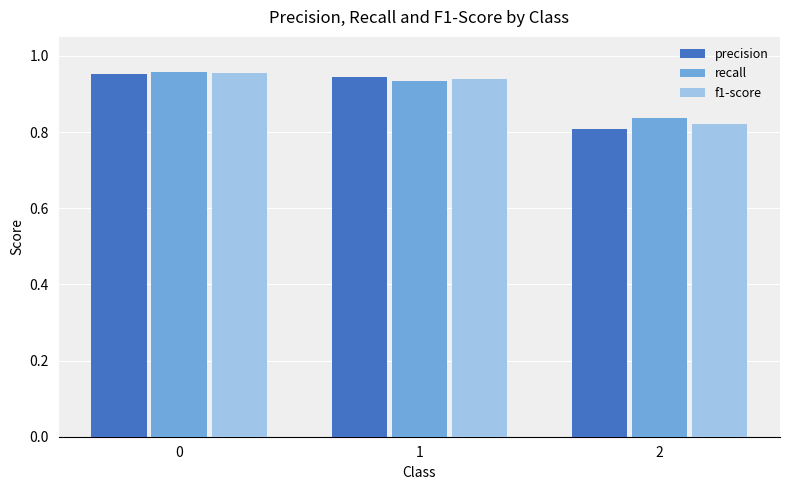

How many bars are there in total?

9